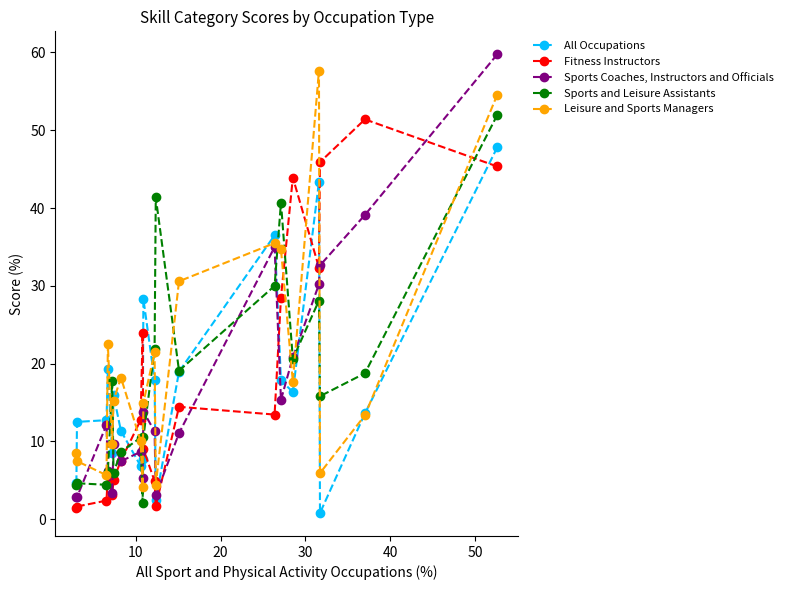

How many values in the All Occupations series exceed 15?

10